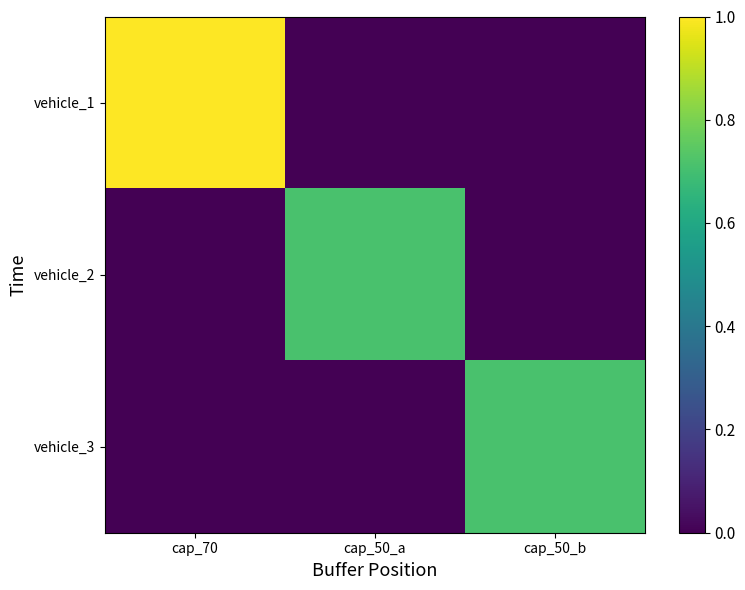

At which category is the sum across all series the highest?

cap_70